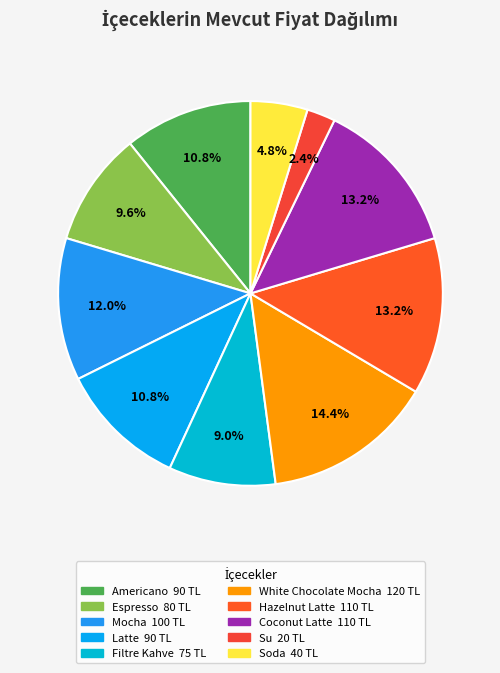

Between Hazelnut Latte and Mocha, which is larger?

Hazelnut Latte